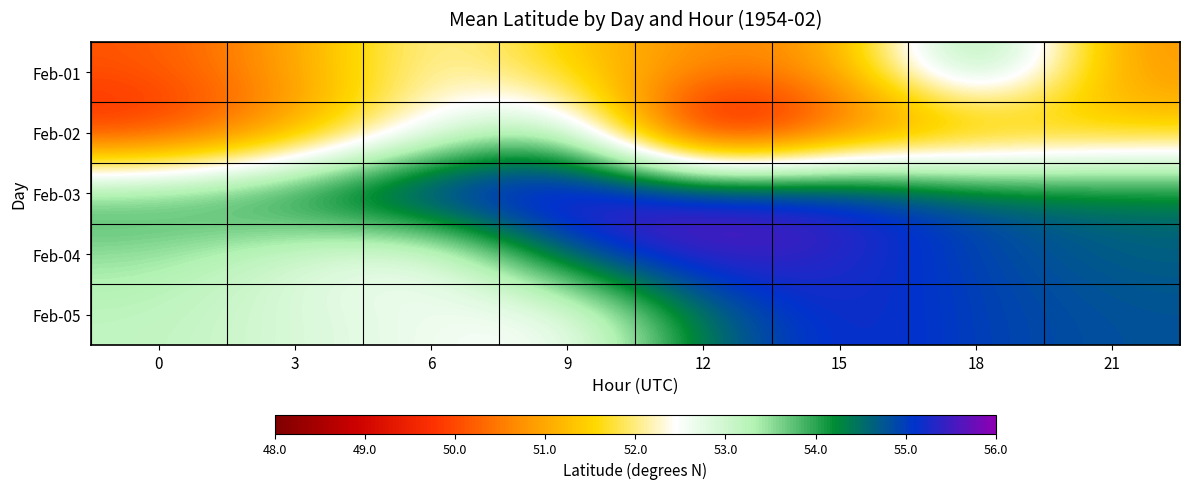

What is the difference between the highest and lowest values at 18?

4.4